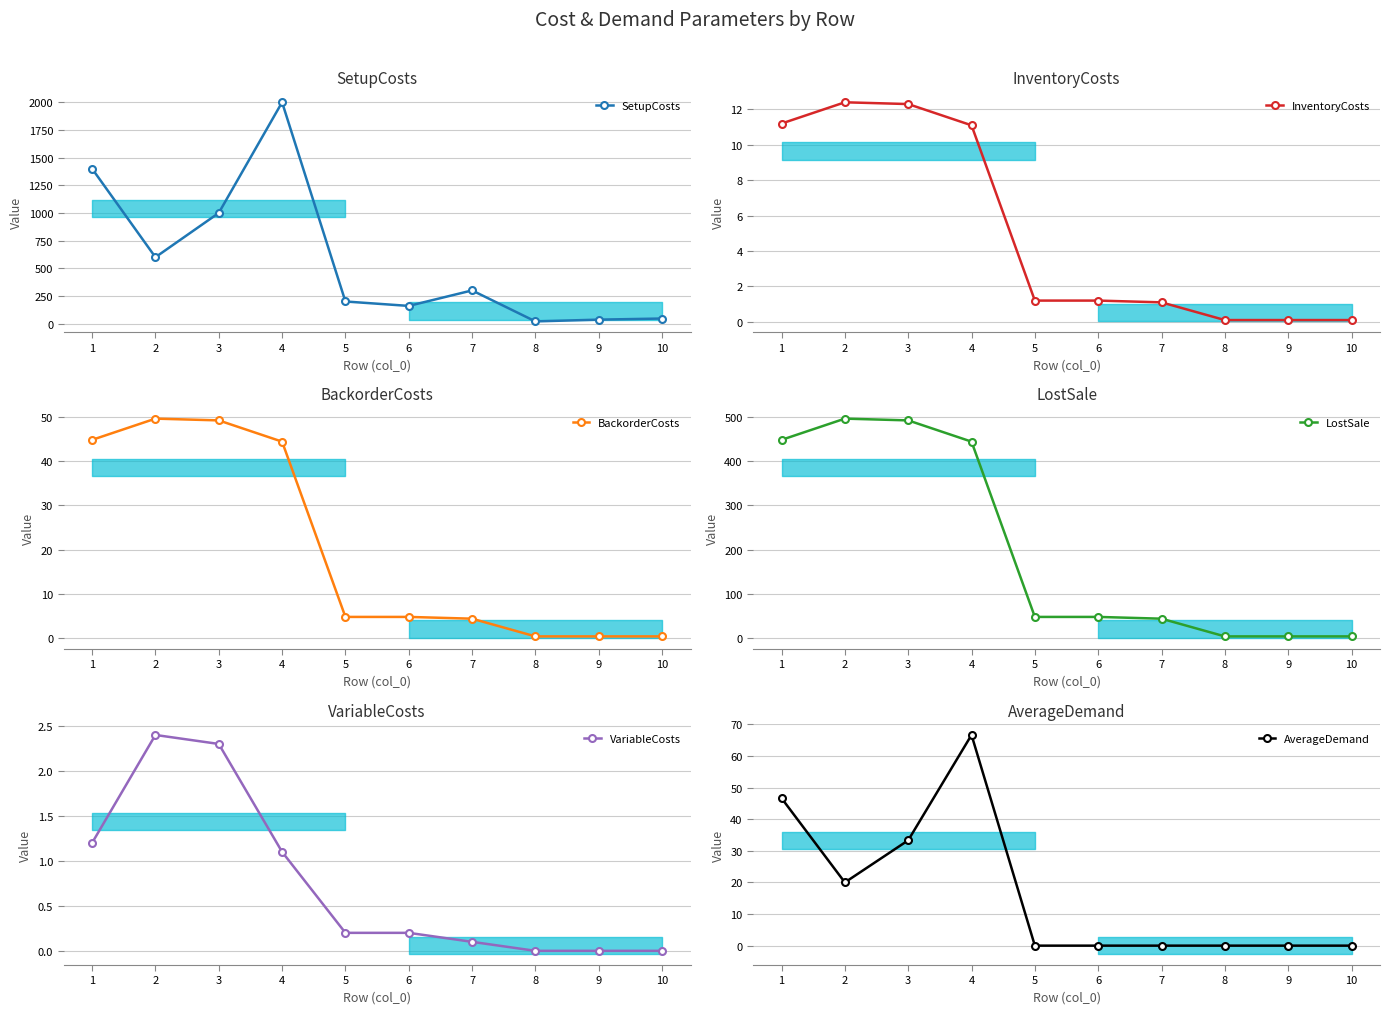

What are all the series names shown in the legend?

SetupCosts, InventoryCosts, BackorderCosts, LostSale, VariableCosts, AverageDemand